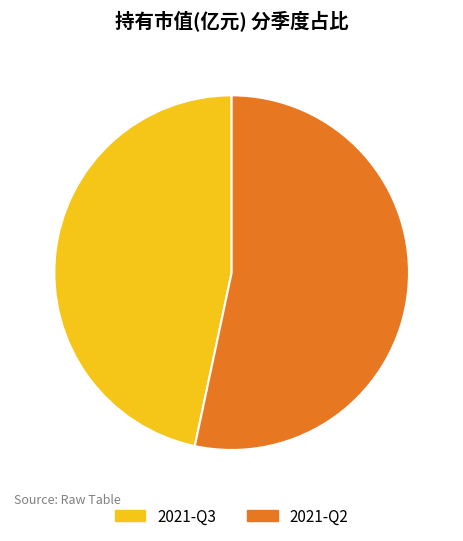

Does 2021-Q3 account for over 50% of the chart?

No